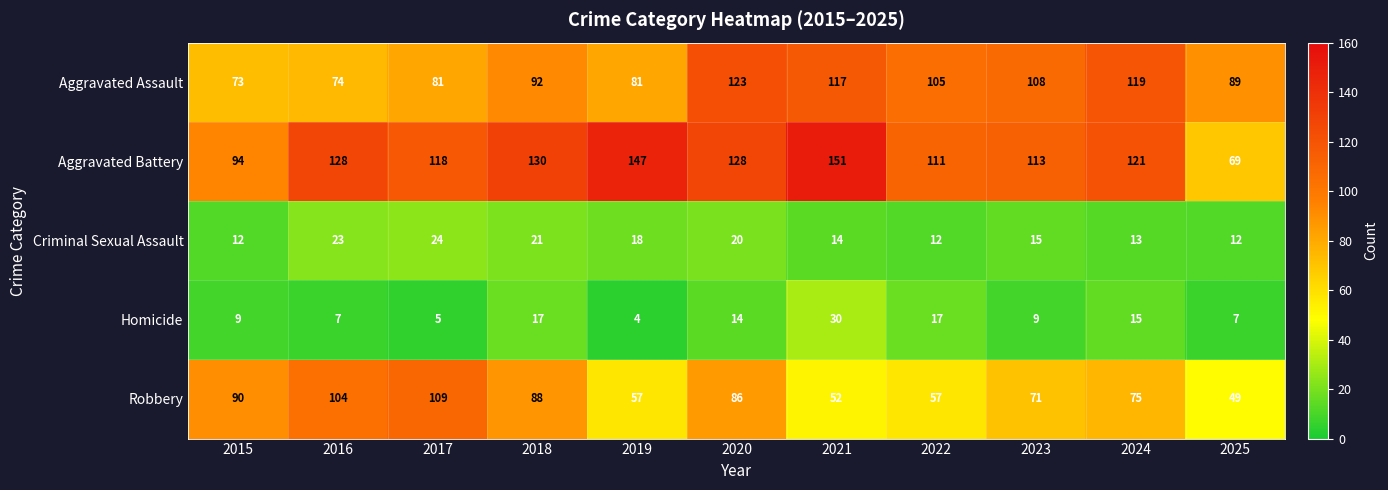

The value of Aggravated Battery at 2016 is 128. True or false?

True